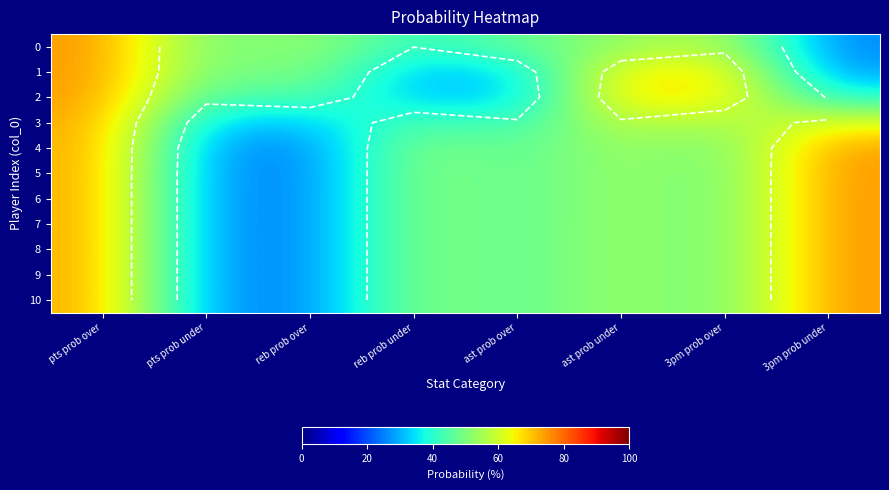

Which has a higher value, 3pm prob over or pts prob over?

pts prob over